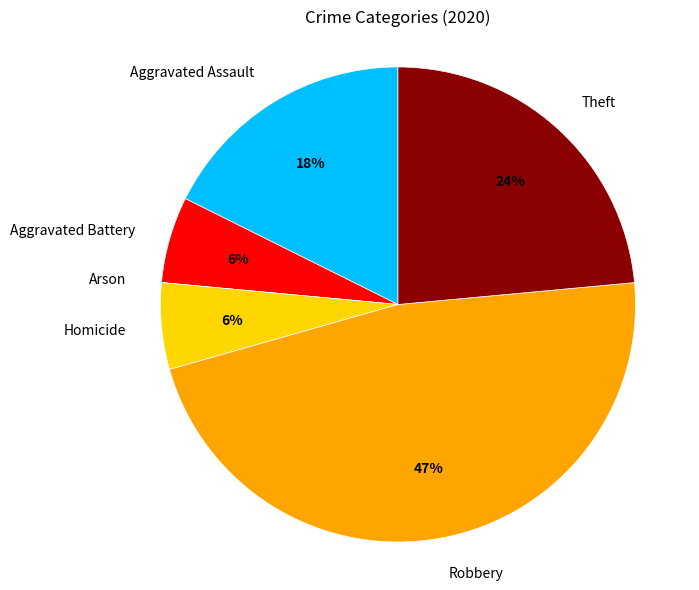

To the nearest percent, what percentage of the pie is Robbery?

47%